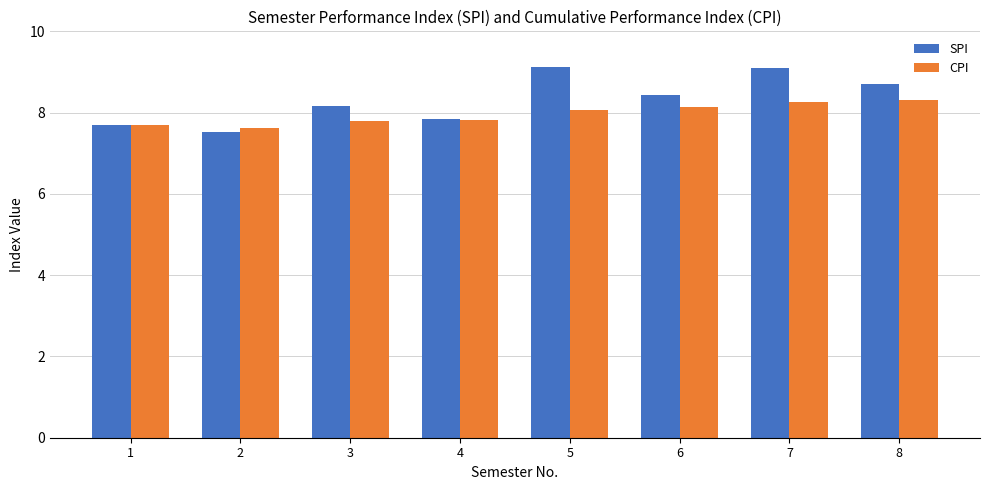

What are all the series names shown in the legend?

SPI, CPI